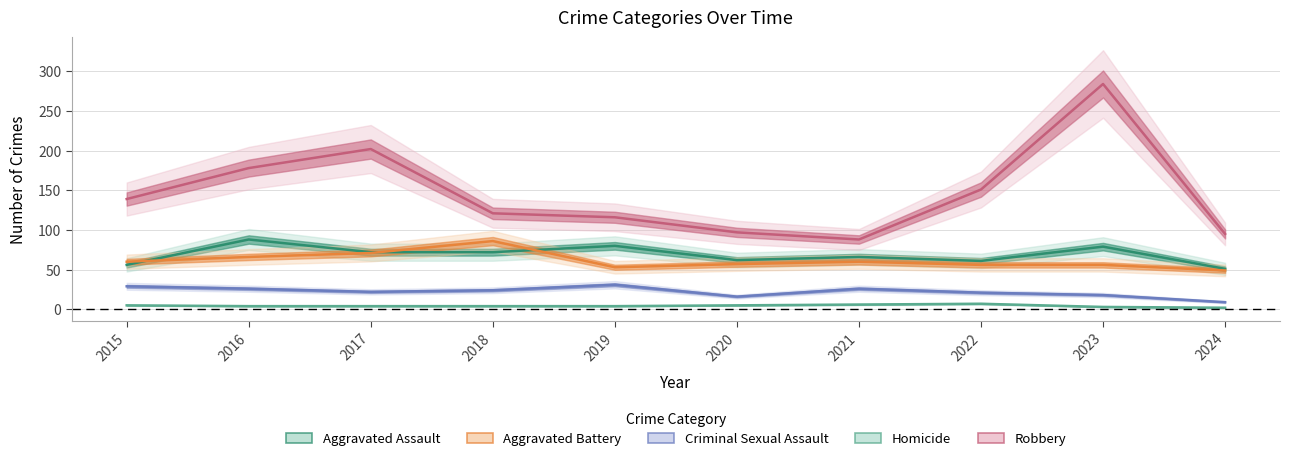

Which category has the lowest value across all series?

2024